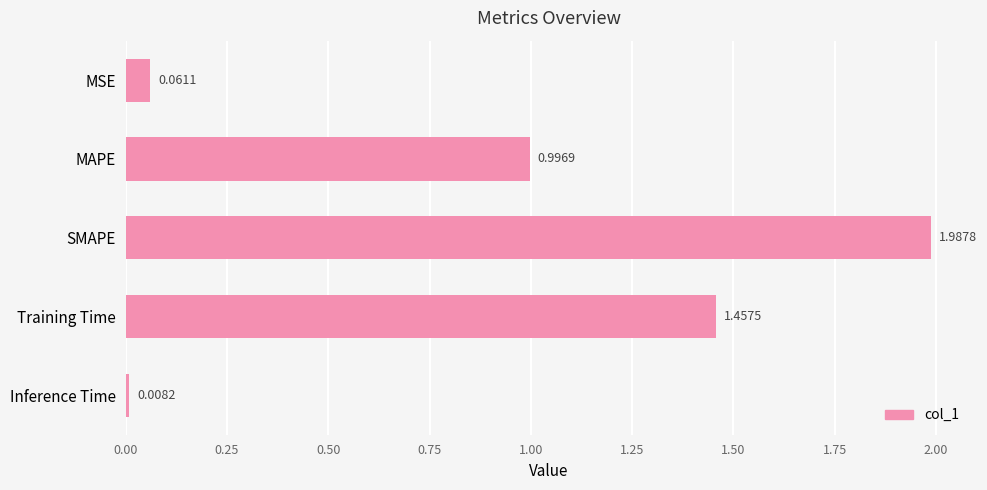

What is the average value?

0.9